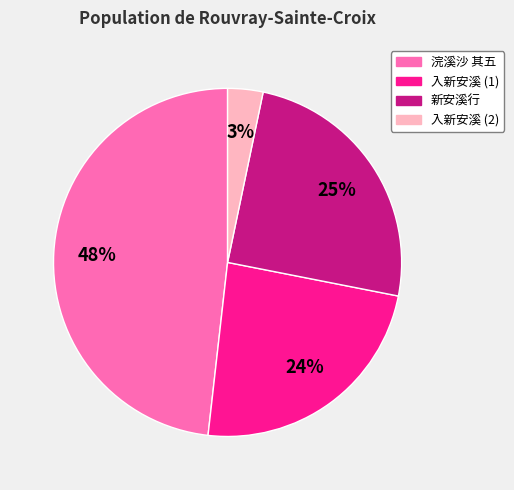

Between 入新安溪 (1) and 浣溪沙 其五, which is larger?

浣溪沙 其五